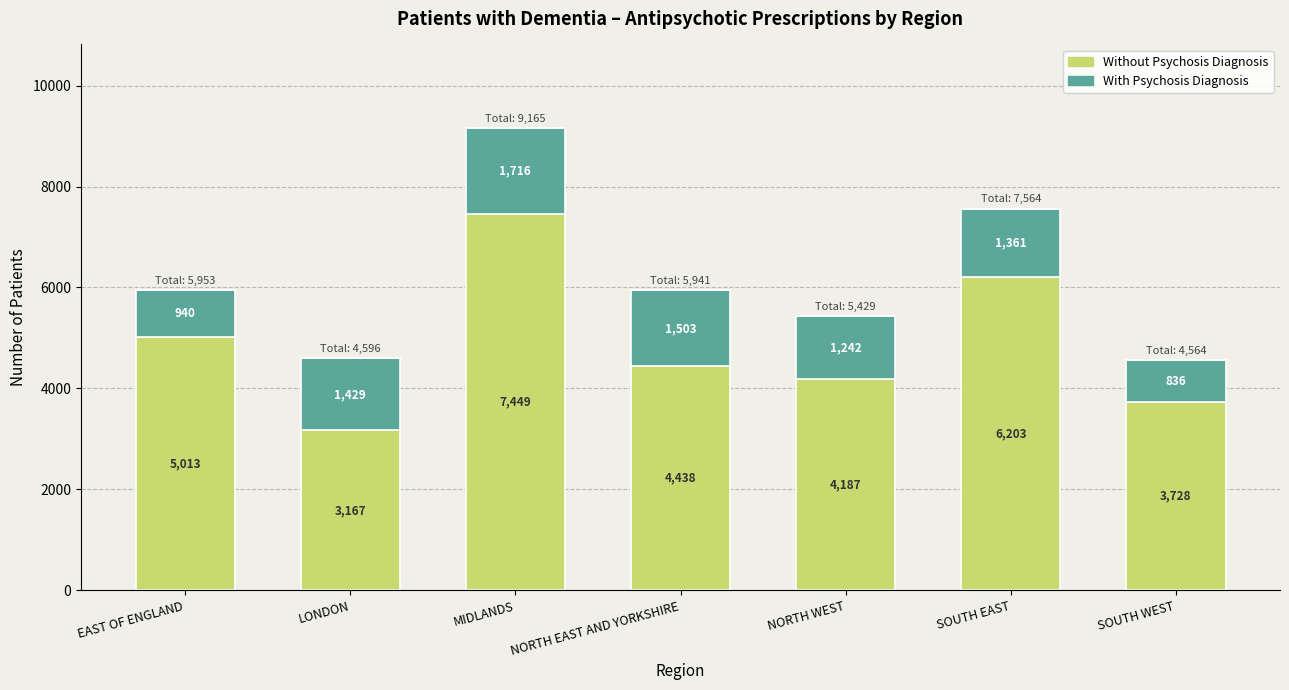

True or false: Without Psychosis Diagnosis has a value of 7449 at MIDLANDS.

True